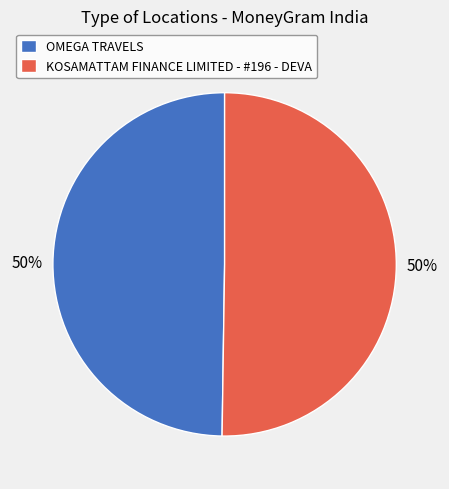

Count the number of slices in the pie.

2